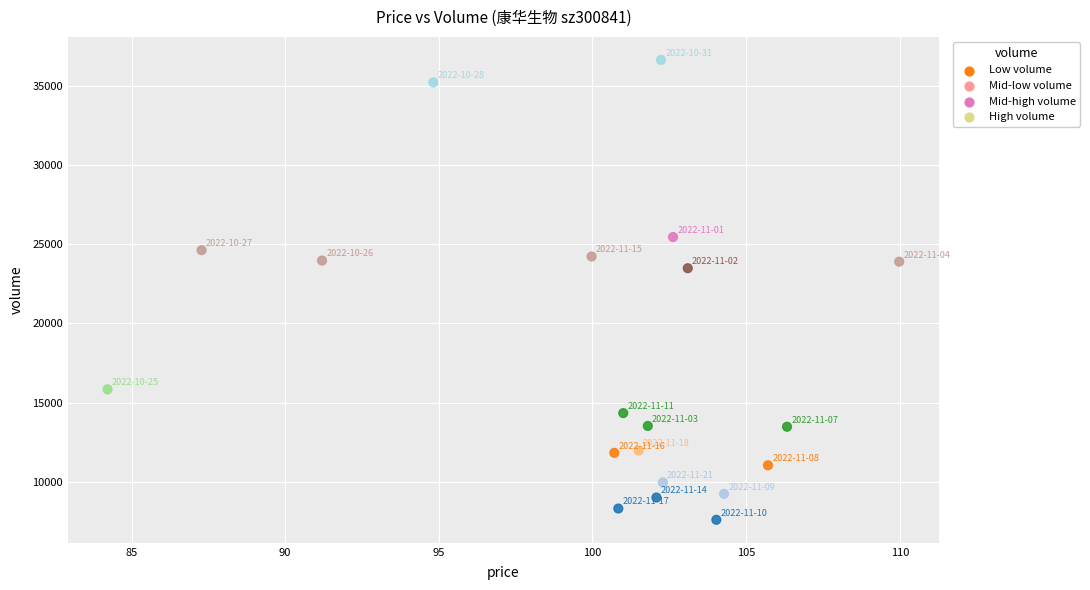

What Y value in the scatter plot is closest to 22117?

23484